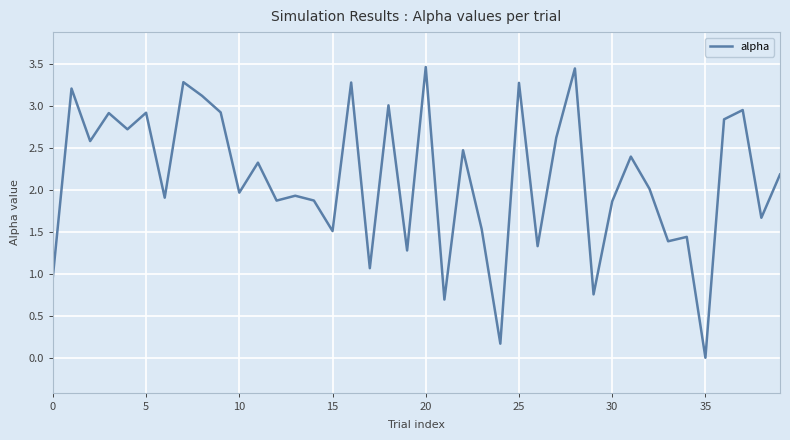

True or false: the data shows 3.3 at 25.

True